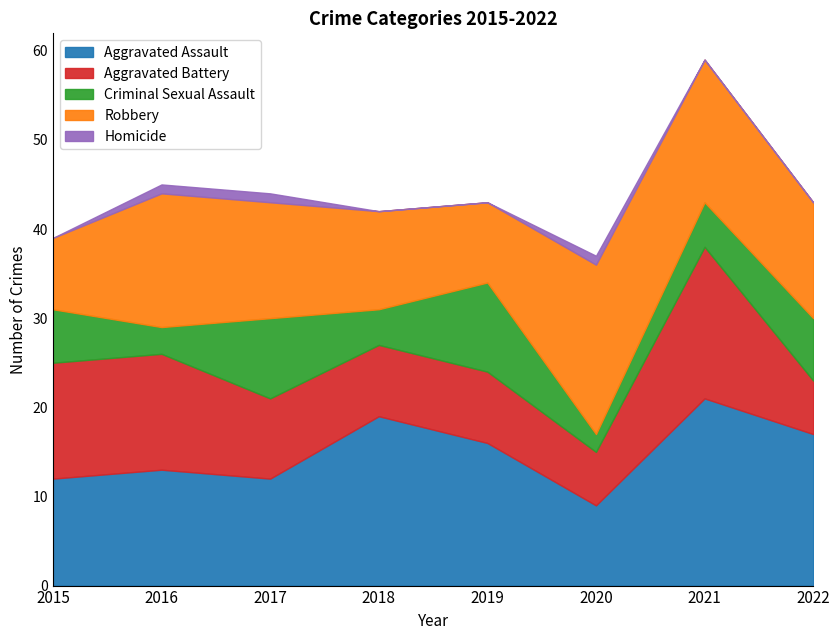

What is the total value across all series at 2016?

45